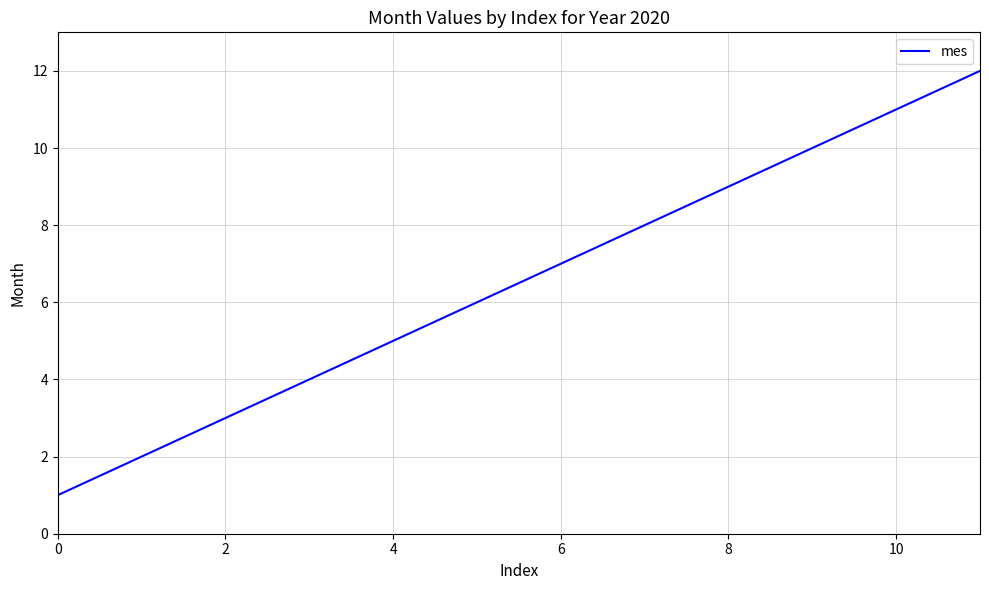

What is the maximum value shown in the chart?

12